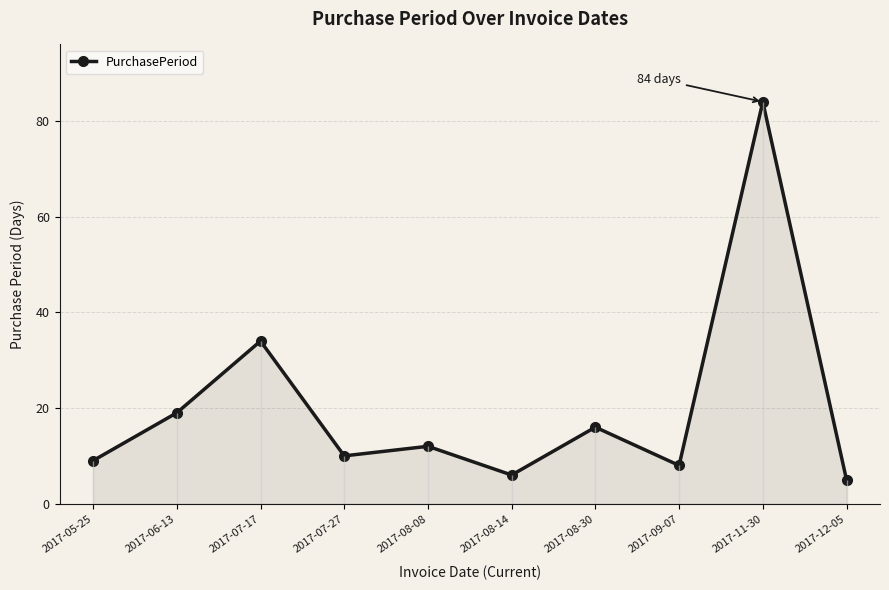

Which label corresponds to the largest value in the chart?

2017-11-30